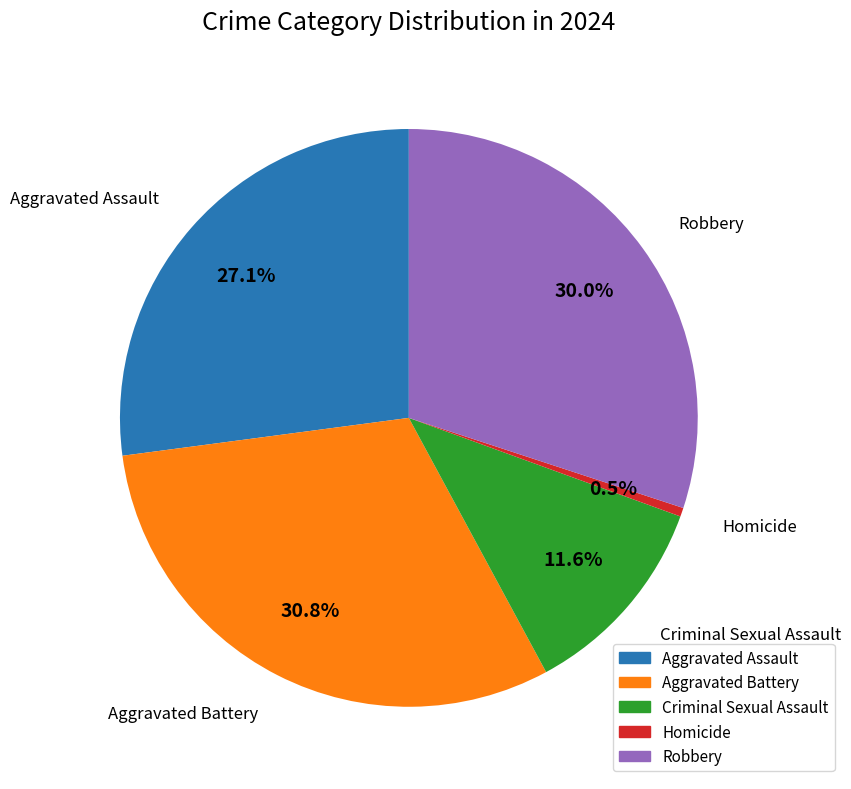

Rank the categories by value from lowest to highest.

Homicide, Criminal Sexual Assault, Aggravated Assault, Robbery, Aggravated Battery